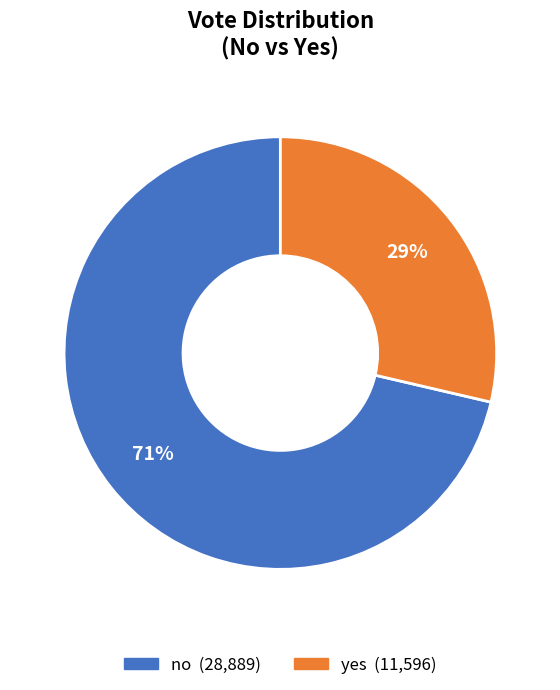

Combined, do yes and no account for over 50%?

Yes